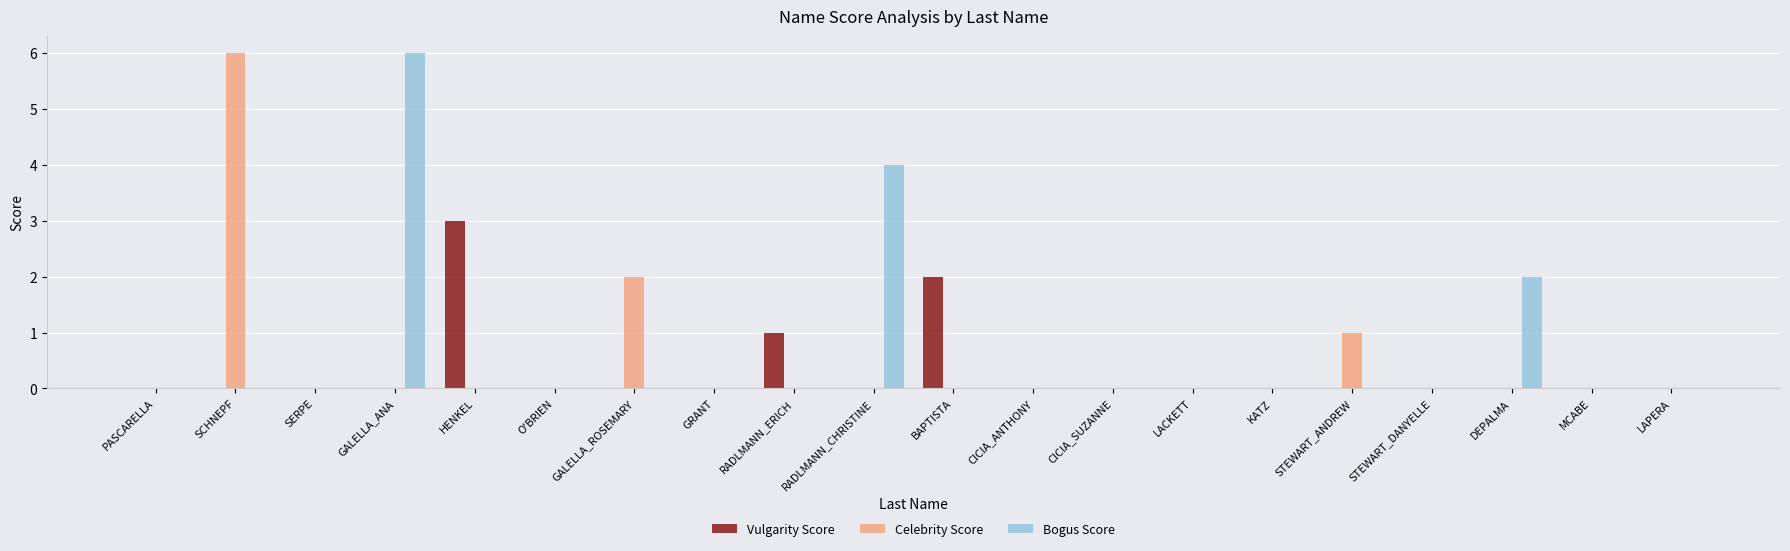

Is it true that Bogus Score equals 0 at PASCARELLA?

True